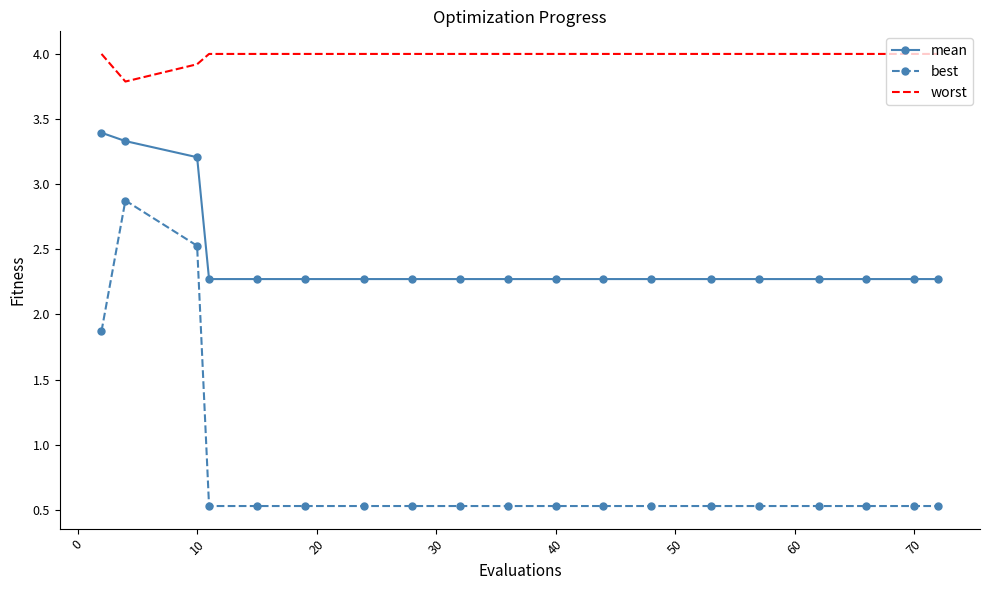

Which series has the largest range (max minus min)?

best